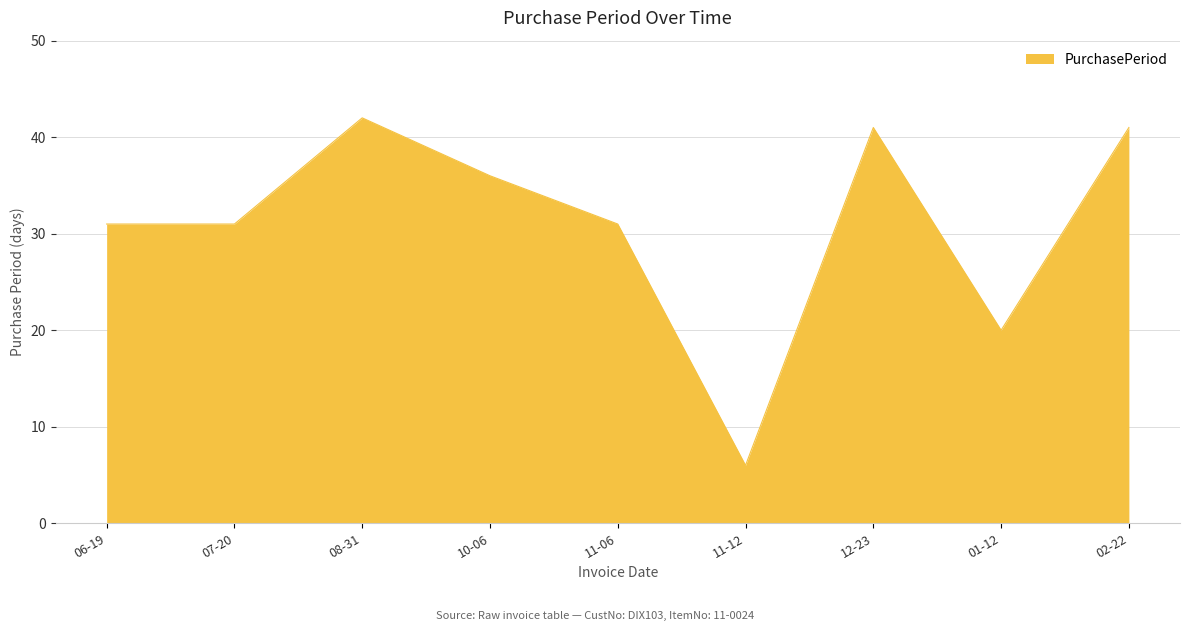

The value at 11-06 is 31. True or false?

True